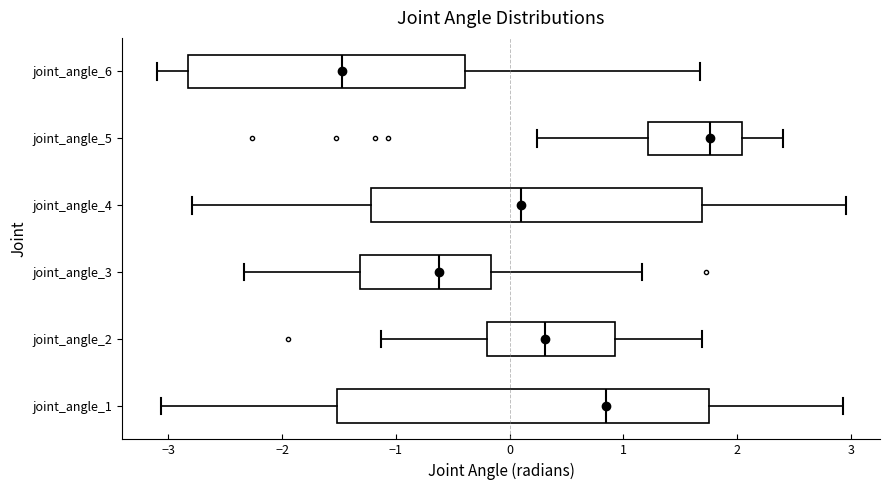

Reading bottom to top, read every box against the x-axis: the position of its median line, the range the box covers, and the ends of its whiskers. The values are not printed on the chart, so give them approximately, as read against the axis.

joint_angle_1: median 0.8, box -1.5 to 1.8, whiskers -3.1 to 2.9
joint_angle_2: median 0.3, box -0.2 to 0.9, whiskers -1.1 to 1.7
joint_angle_3: median -0.6, box -1.3 to -0.2, whiskers -2.3 to 1.2
joint_angle_4: median 0.1, box -1.2 to 1.7, whiskers -2.8 to 3.0
joint_angle_5: median 1.8, box 1.2 to 2.0, whiskers 0.2 to 2.4
joint_angle_6: median -1.5, box -2.8 to -0.4, whiskers -3.1 to 1.7